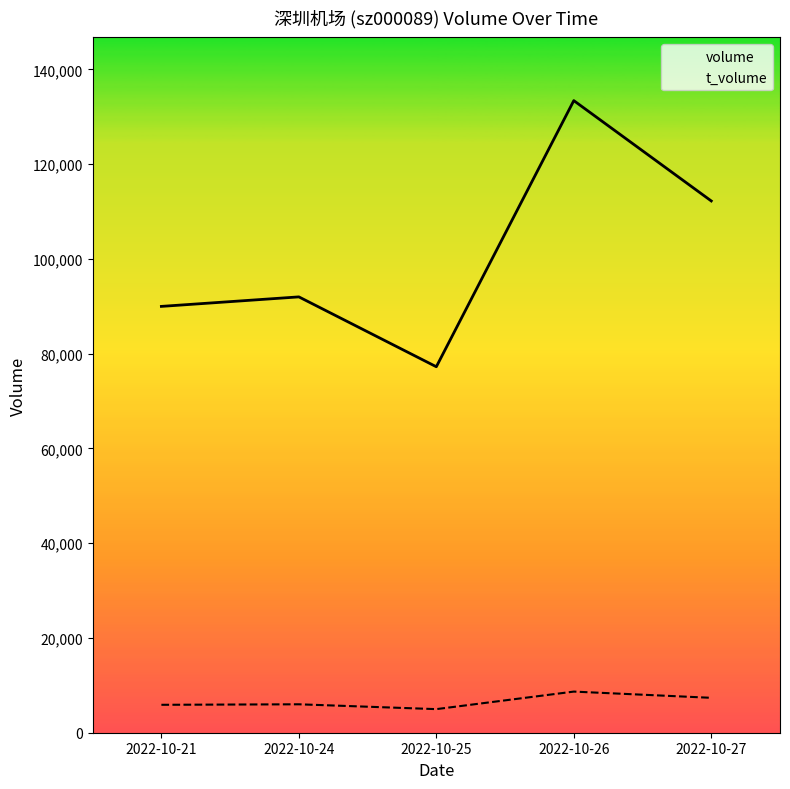

Reading left to right, list all the values displayed in this chart.

volume: 89978	91985	77240	133407	112230
t_volume: 5893	6000	4978	8680	7367